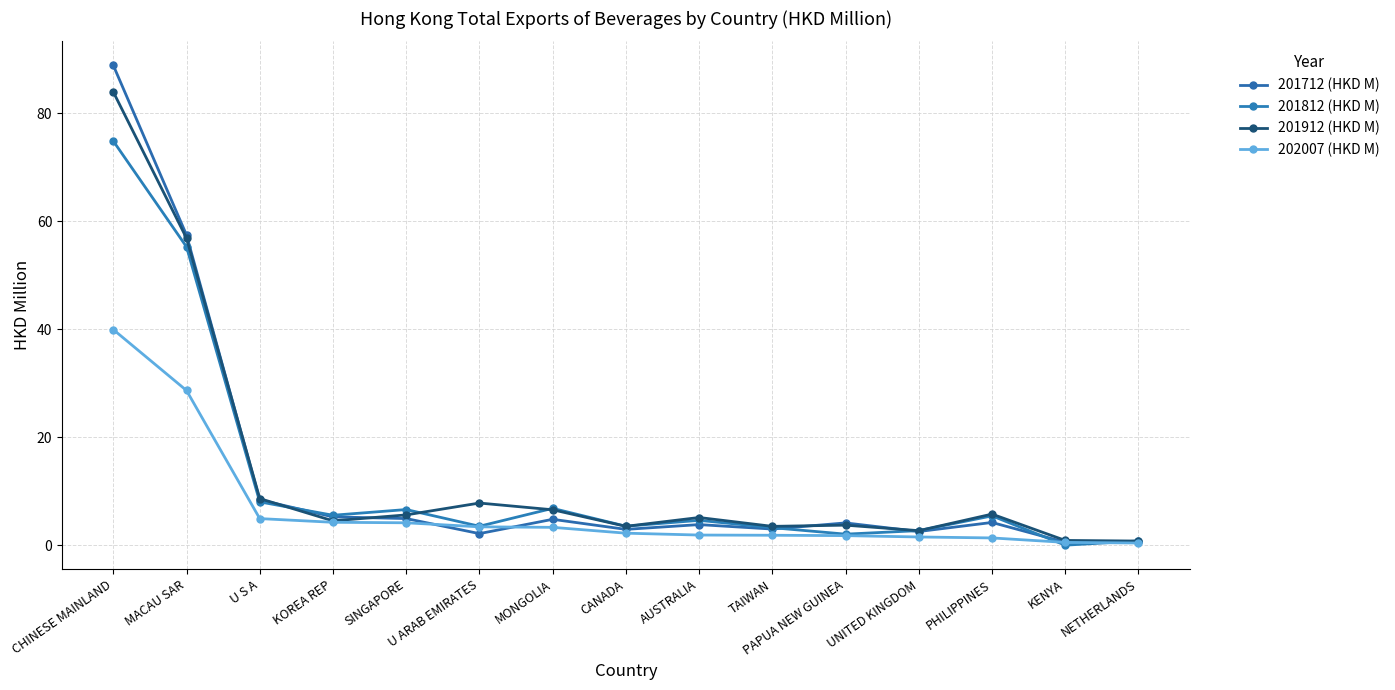

What is the value of the 201912 (HKD M) point at the 11th from the left?

3.7